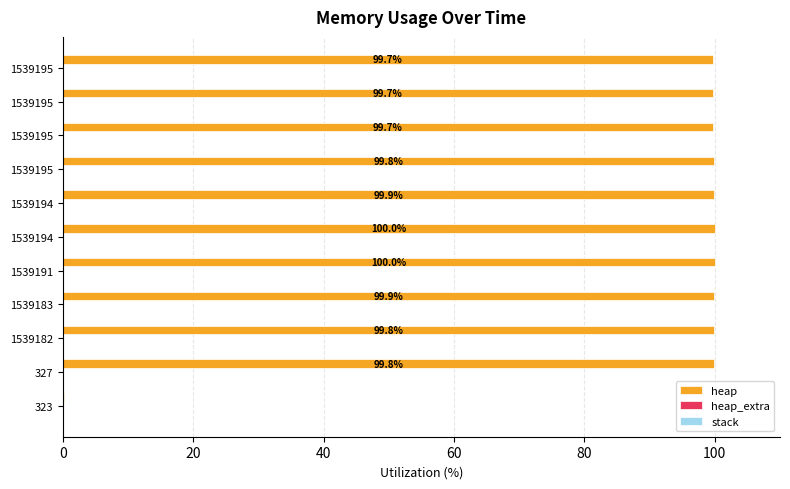

Count the number of categories in the chart.

11